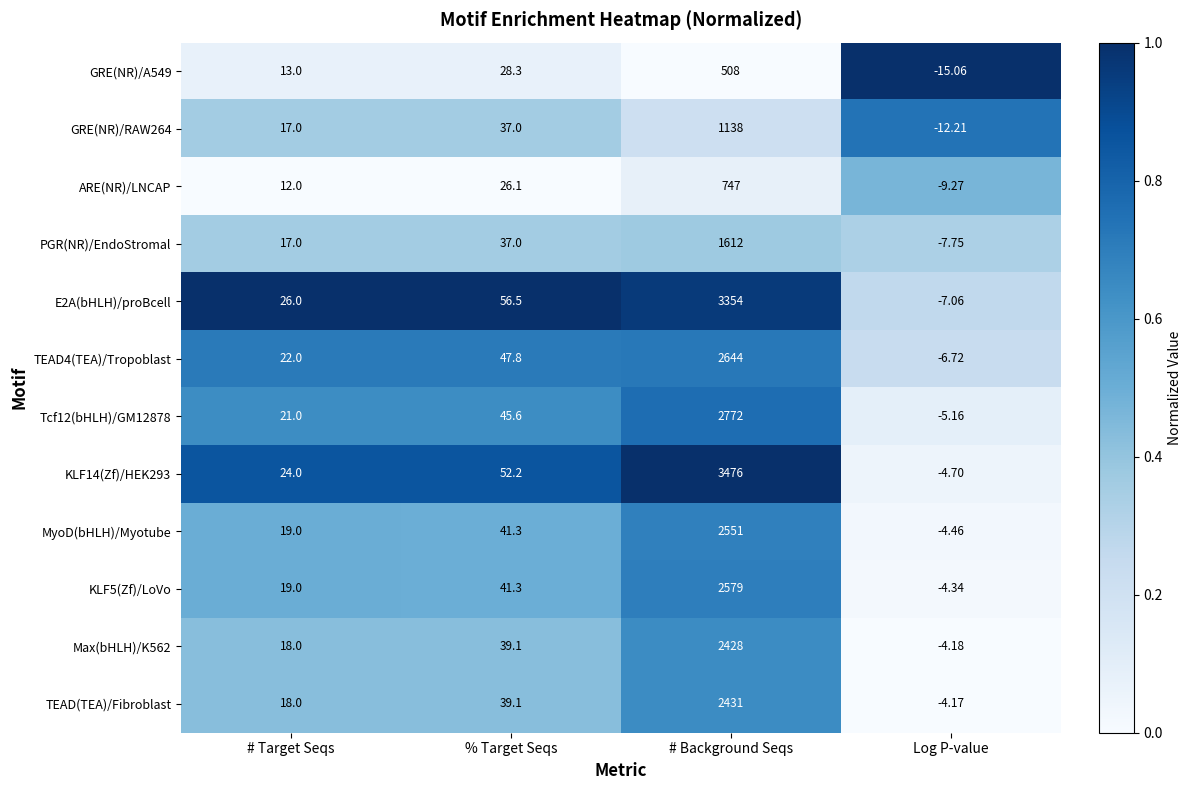

Where is GRE(NR)/A549 nearest to the value 246?

% Target Seqs